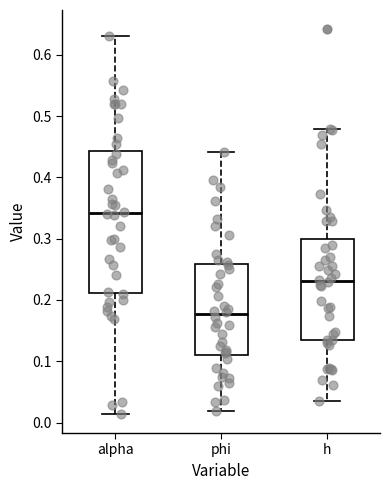

Which box is the tallest, from its lower edge to its upper edge?

alpha